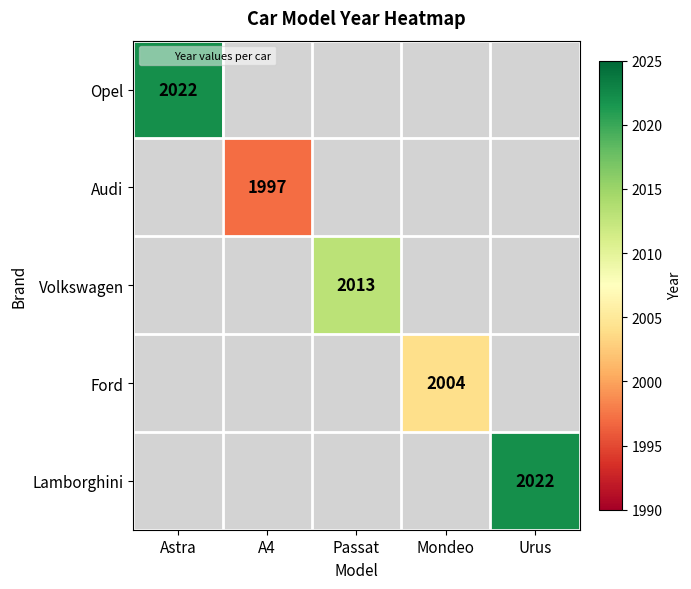

True or false: Volkswagen has a value of 418 at Passat.

False